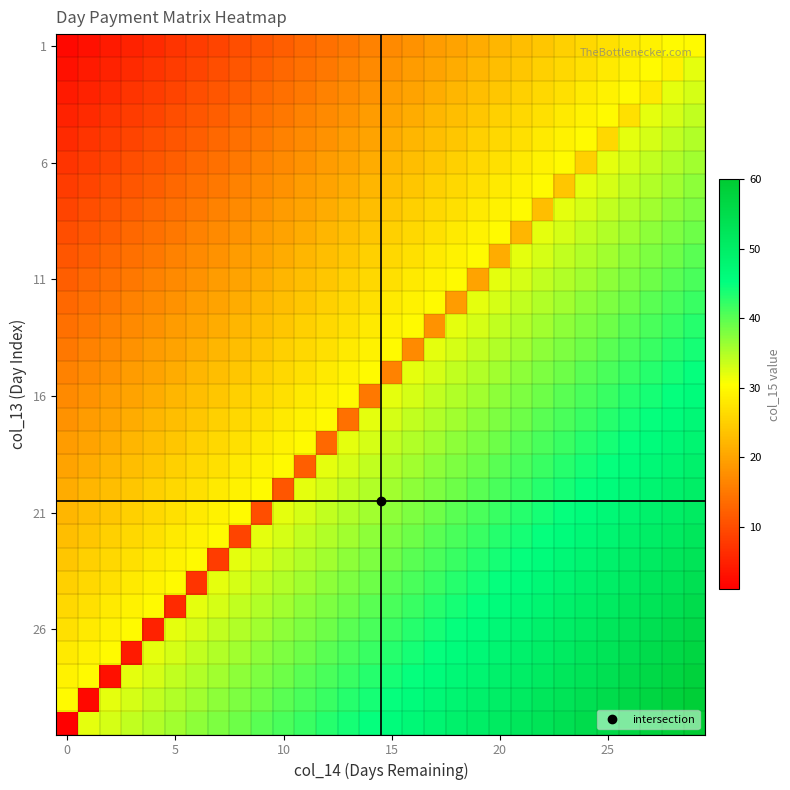

What is the minimum value shown in the chart?

1